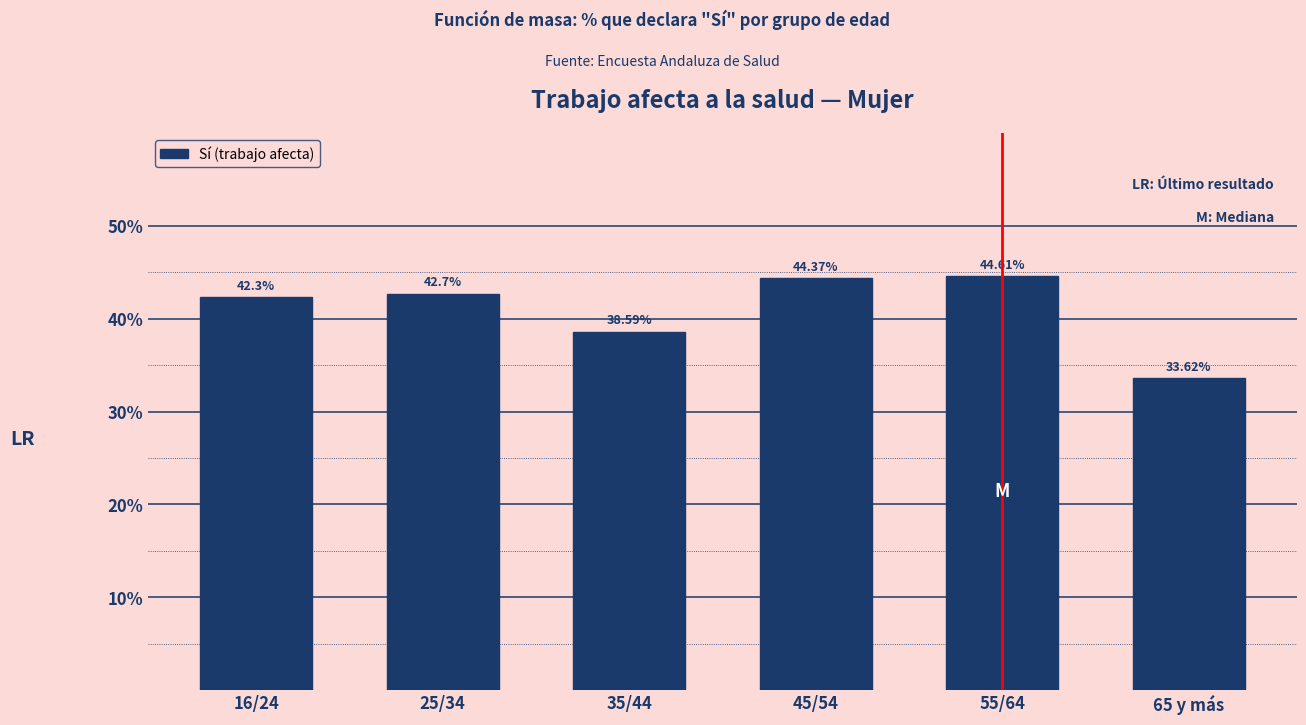

List the labels in order of value, largest first.

55/64, 45/54, 25/34, 16/24, 35/44, 65 y más